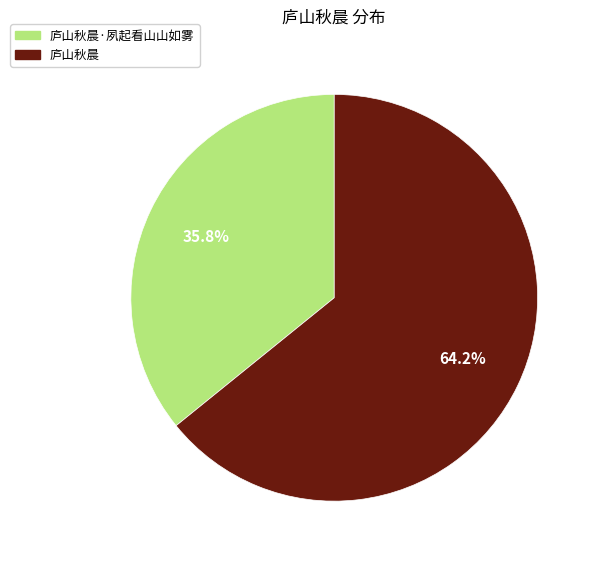

What percentage do 庐山秋晨 and 庐山秋晨·夙起看山山如雾 together represent?

100.0%